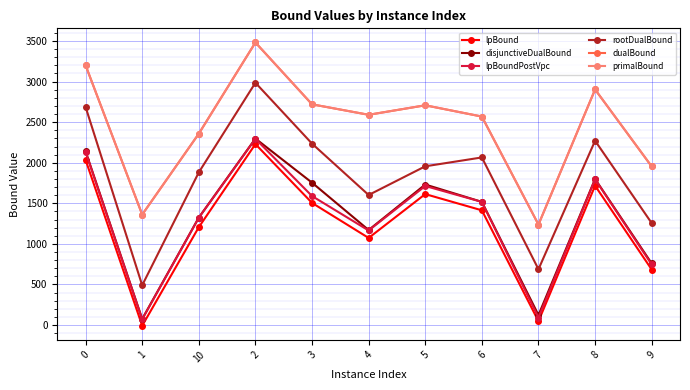

What is the maximum value for lpBoundPostVpc?

2294.7